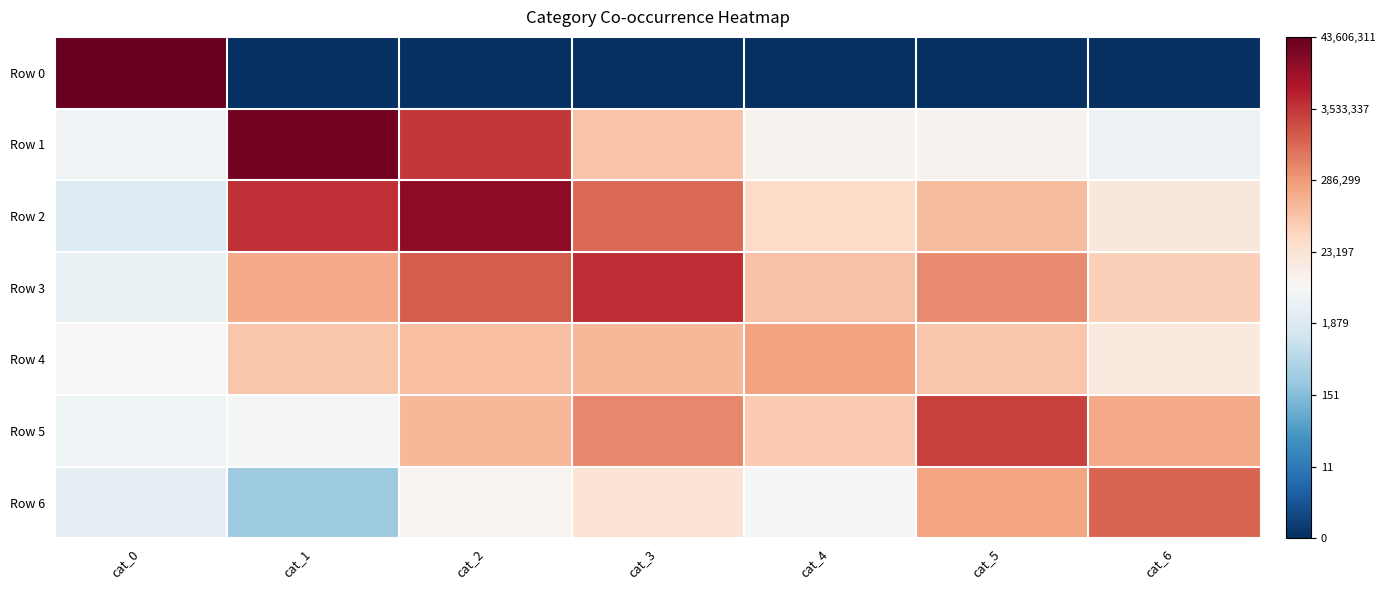

Reading right to left, extract all data points from this chart.

Row 0: cat_6=0.0	cat_5=0.0	cat_4=0.0	cat_3=0.0	cat_2=0.0	cat_1=0.0	cat_0=17.6
Row 1: cat_6=8.3	cat_5=9.1	cat_4=9.1	cat_3=11.3	cat_2=15.0	cat_1=17.2	cat_0=8.5
Row 2: cat_6=9.8	cat_5=11.6	cat_4=10.5	cat_3=13.8	cat_2=16.7	cat_1=15.2	cat_0=7.7
Row 3: cat_6=10.9	cat_5=13.0	cat_4=11.4	cat_3=15.3	cat_2=14.1	cat_1=12.1	cat_0=8.2
Row 4: cat_6=9.7	cat_5=11.2	cat_4=12.3	cat_3=11.7	cat_2=11.5	cat_1=11.2	cat_0=8.8
Row 5: cat_6=12.1	cat_5=14.8	cat_4=11.1	cat_3=13.0	cat_2=11.7	cat_1=8.6	cat_0=8.4
Row 6: cat_6=13.9	cat_5=12.3	cat_4=8.6	cat_3=10.0	cat_2=9.1	cat_1=5.6	cat_0=8.0